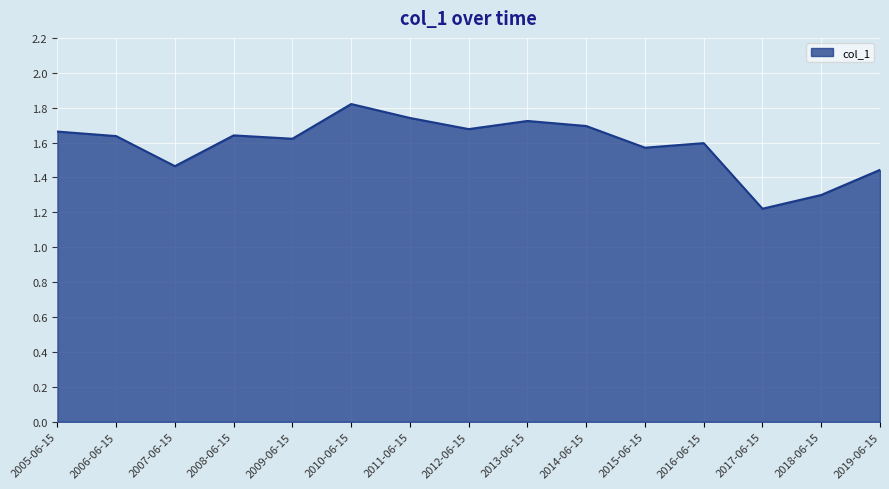

Is it true that the value at 2010-06-15 is 1.8?

True